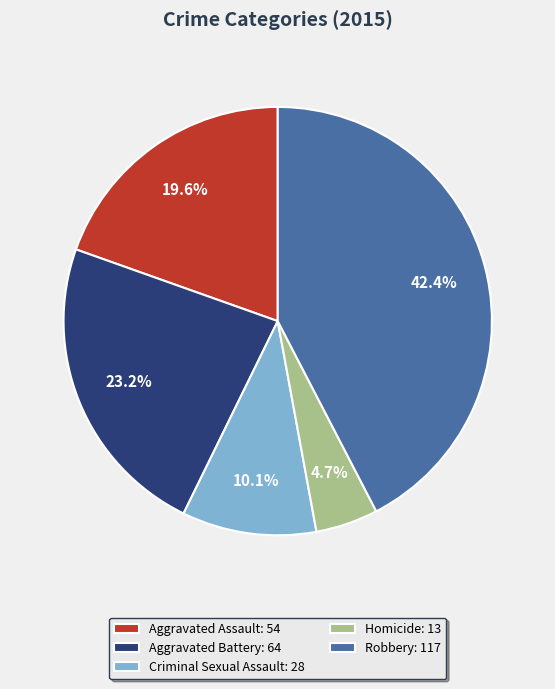

Is Aggravated Battery the majority of the pie?

No